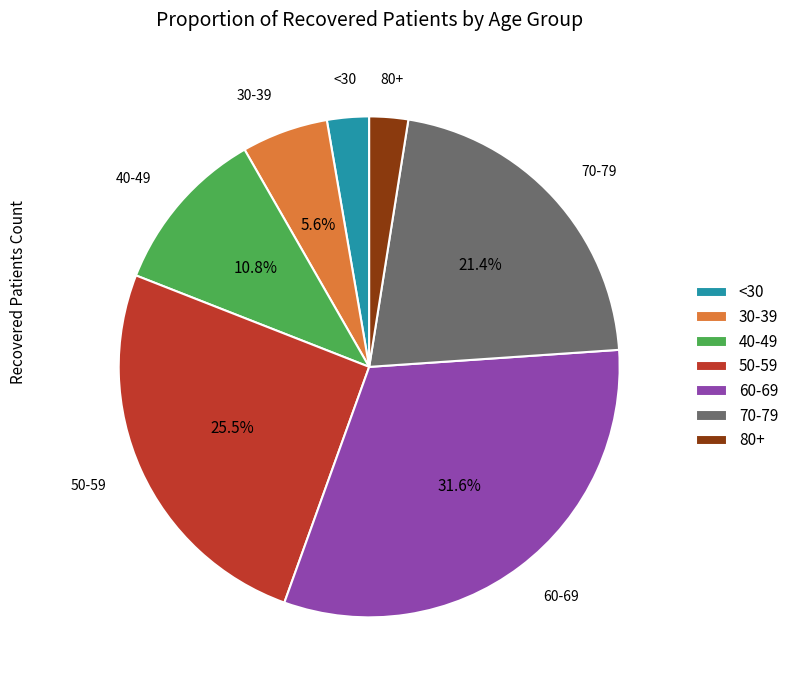

Does any single category account for the majority?

No